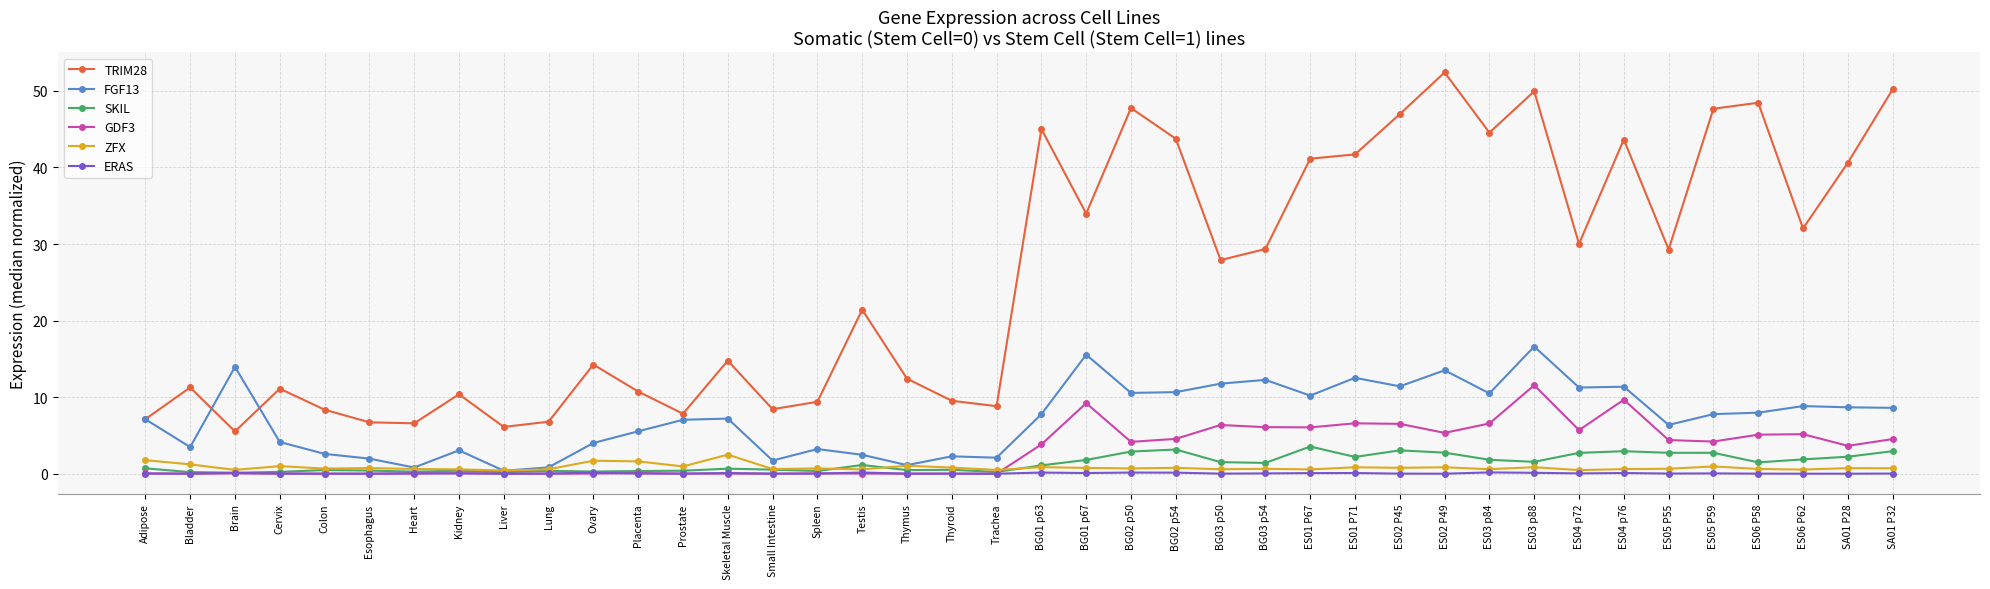

How many series are shown in this chart?

6